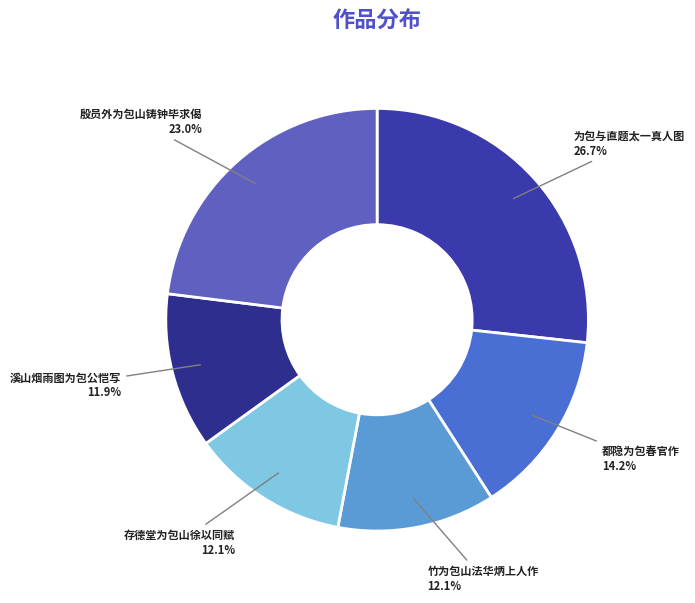

What percentage is NOT represented by 都隐为包春官作?

85.8%